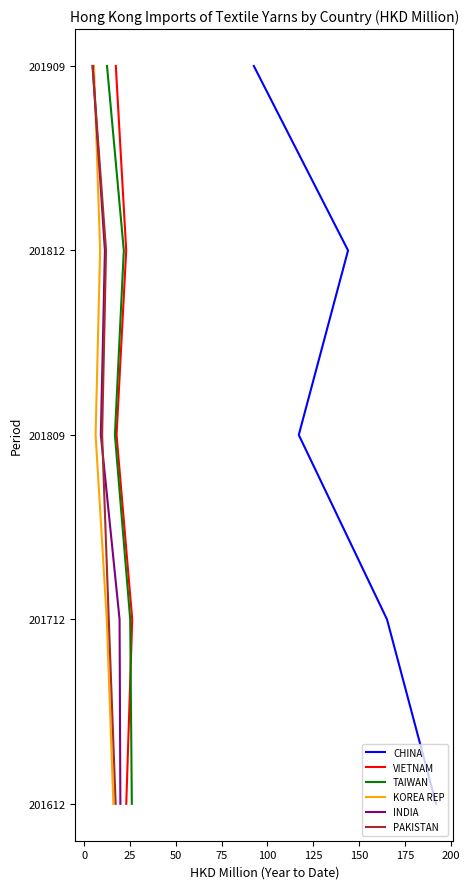

True or false: CHINA and KOREA REP intersect in this chart.

False